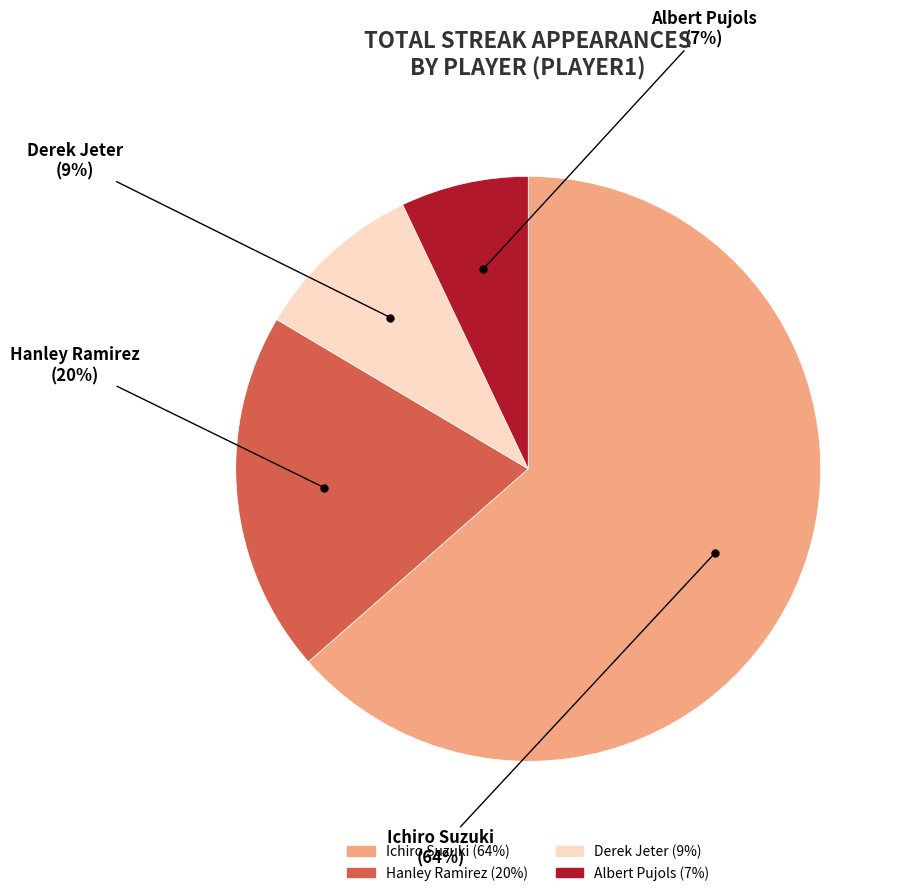

Is it true that Ichiro Suzuki is 64% of the pie?

True